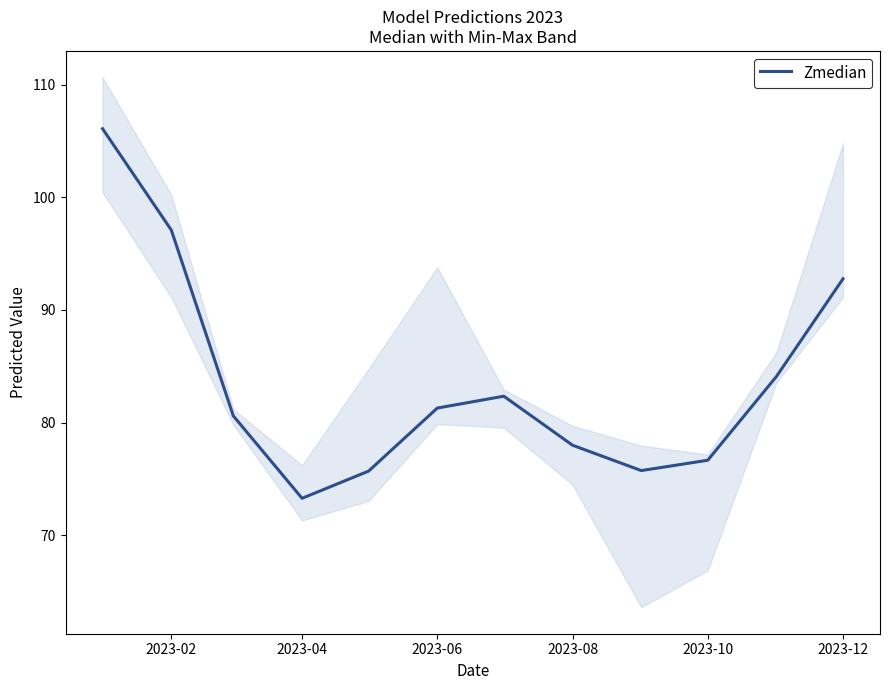

The value of Zmedian at 2023-04 is 73.3. True or false?

True